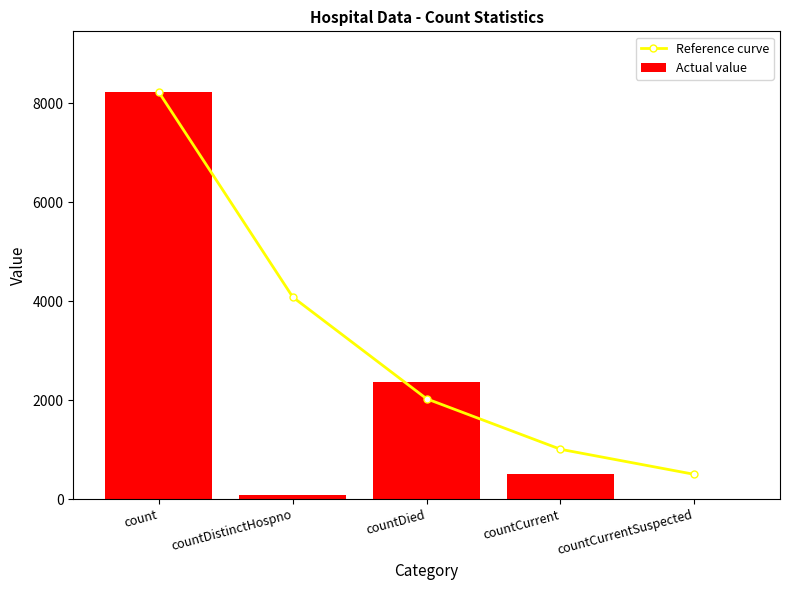

Which category has the lowest value in the Actual value series?

countCurrentSuspected